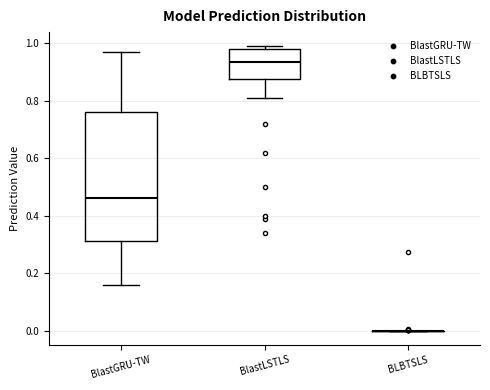

Reading left to right, transcribe this box plot: for each box, give where its median line is, the range the box spans, and where its two whiskers end, as read against the y-axis. The values are not printed on the chart, so give them approximately, as read against the axis.

BlastGRU-TW: median 0.46, box 0.32 to 0.76, whiskers 0.16 to 0.96
BlastLSTLS: median 0.94, box 0.88 to 0.98, whiskers 0.82 to 1.00
BLBTSLS: box collapsed to a line at 0.00, whiskers 0.00 to 0.00